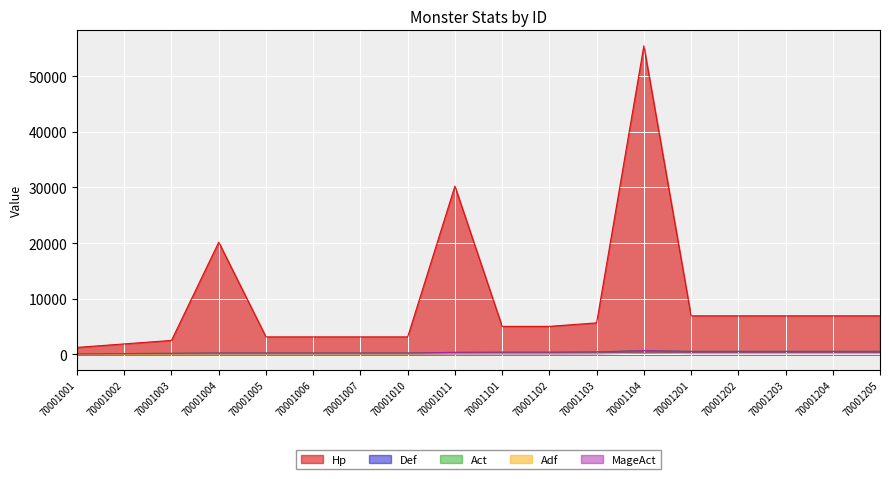

Does the chart display data point markers on the line(s)?

No